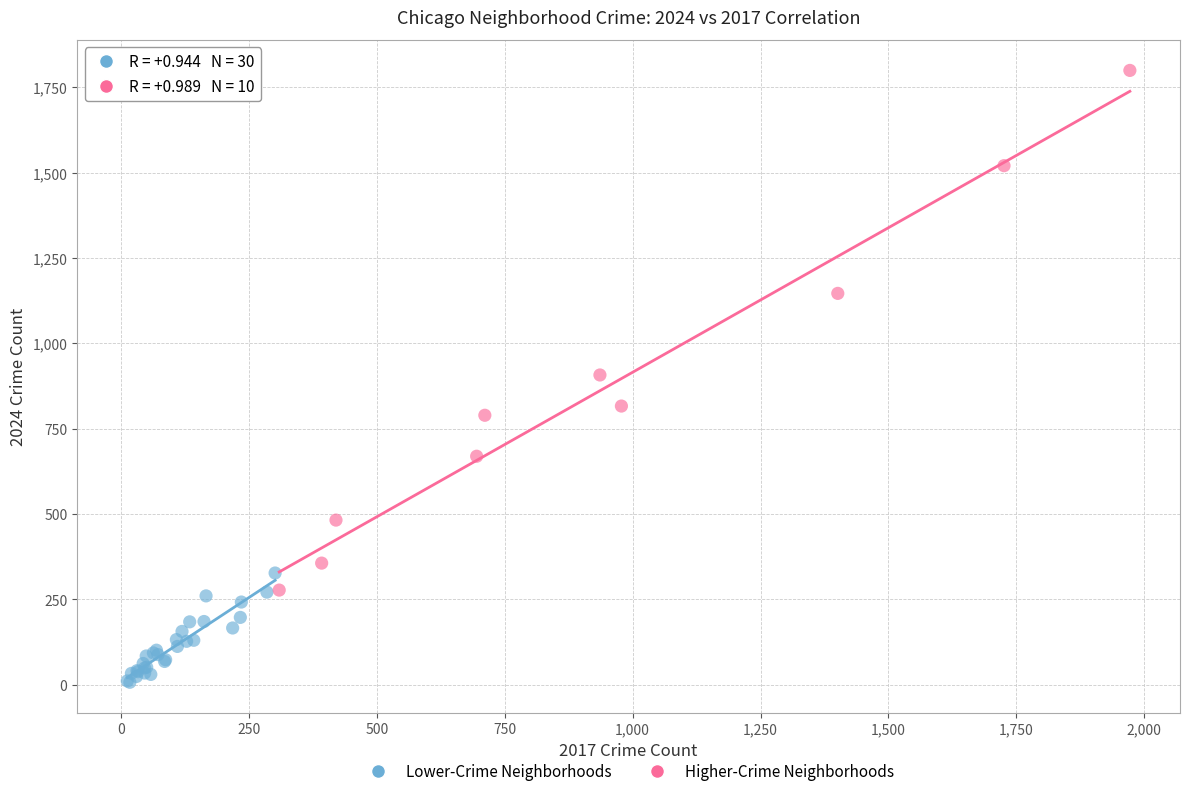

Which series reaches the maximum Y coordinate?

Higher-Crime Neighborhoods